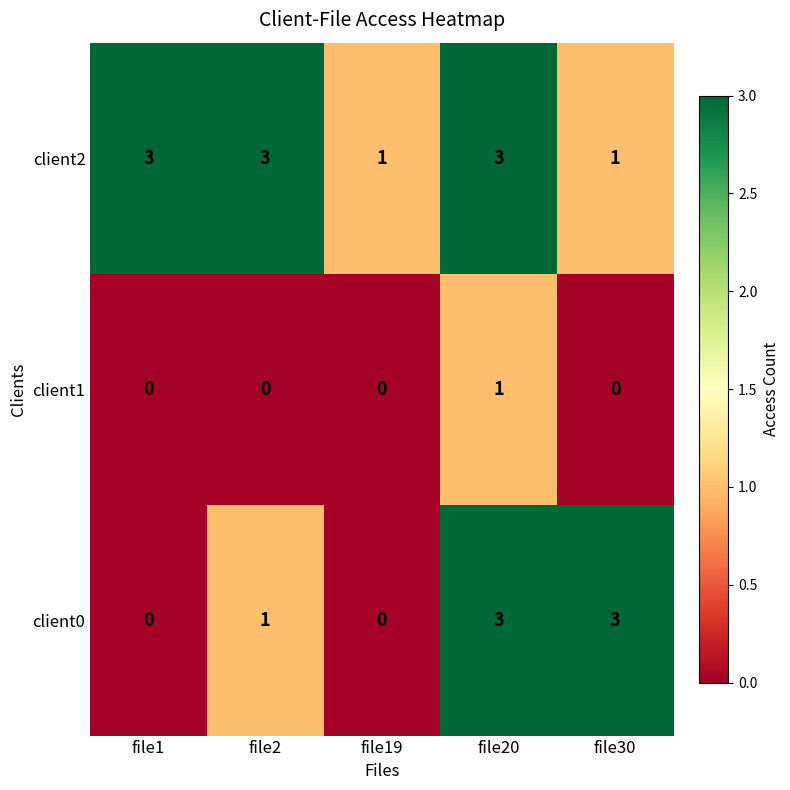

Reading right to left, extract all data points from this chart.

client2: 1	3	1	3	3
client1: 0	1	0	0	0
client0: 3	3	0	1	0